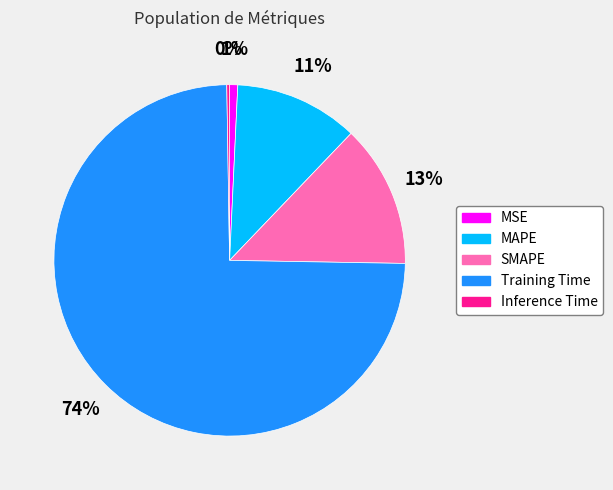

What is the largest slice in the pie chart?

Training Time